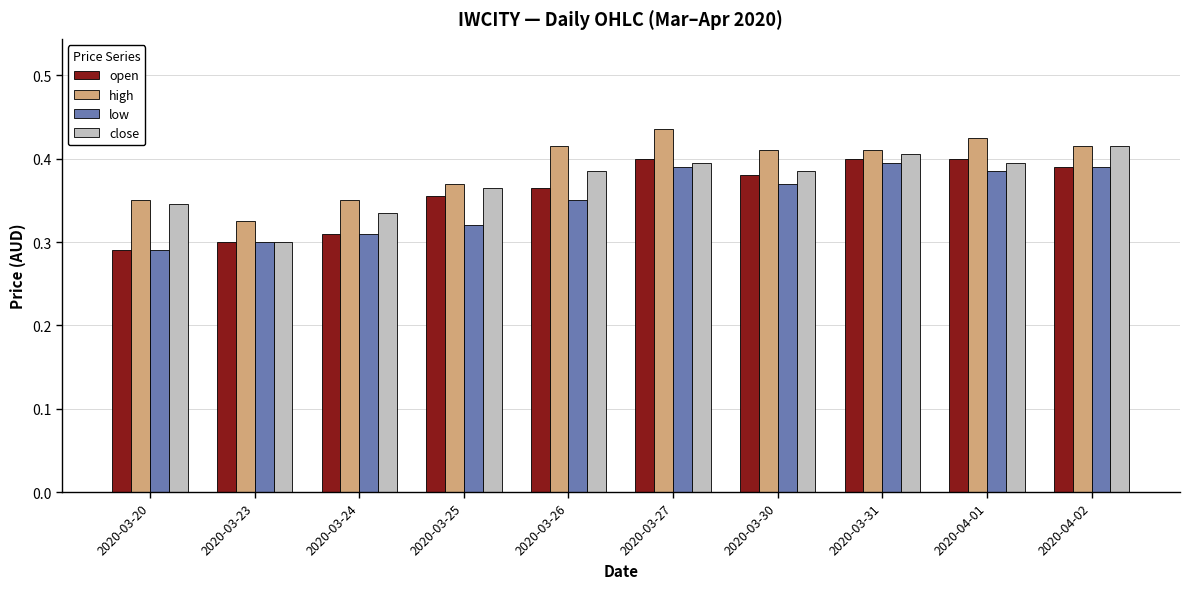

The value of open at 2020-03-25 is 0.1. True or false?

False